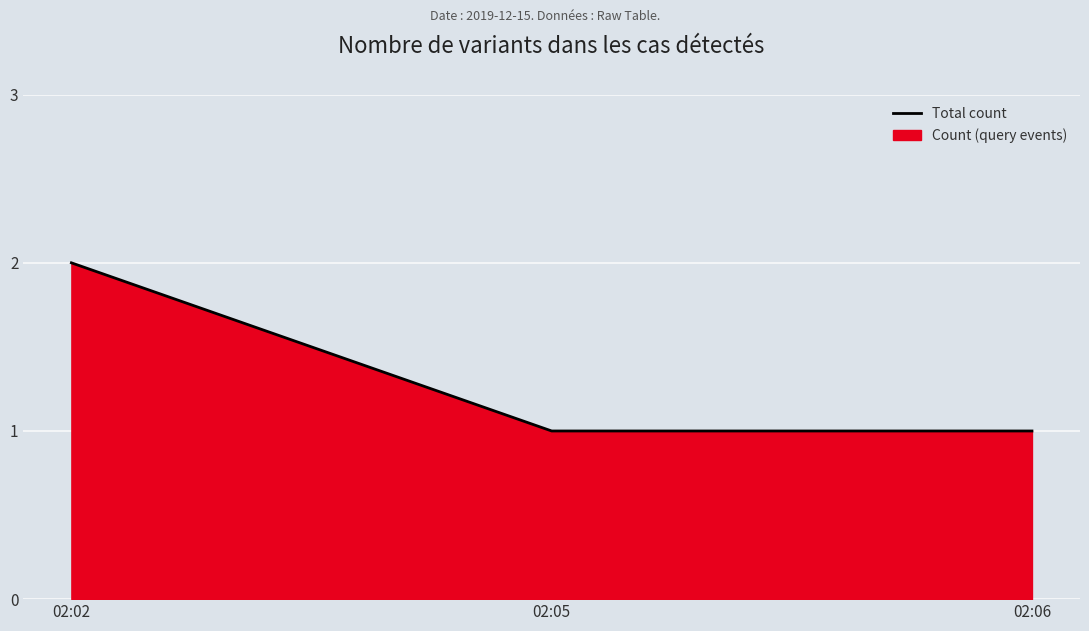

How many data points does each series have?

3